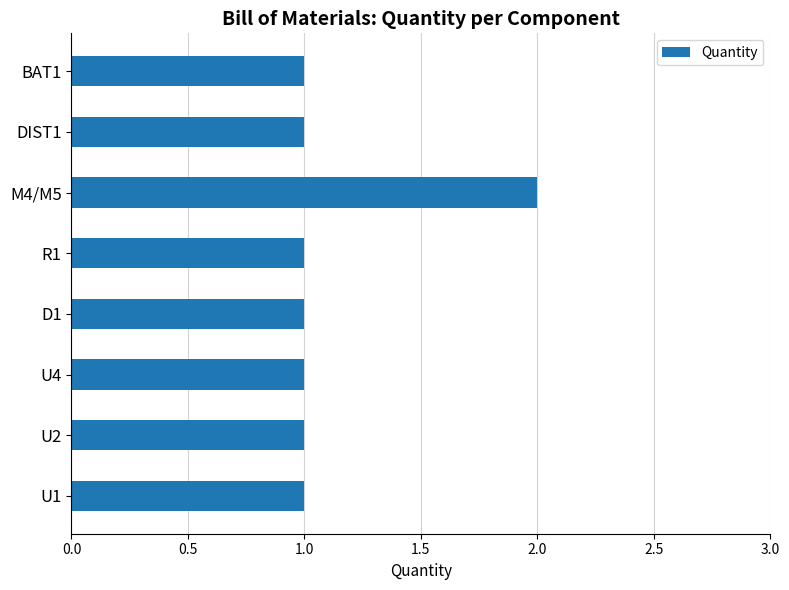

What is the difference between the maximum and minimum values?

1